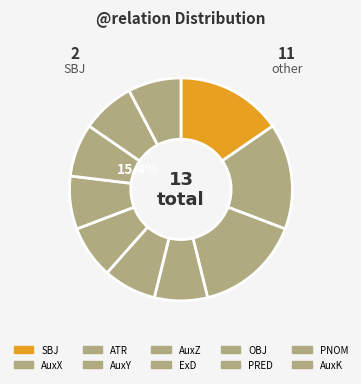

Is there any slice that represents more than half of the pie?

No